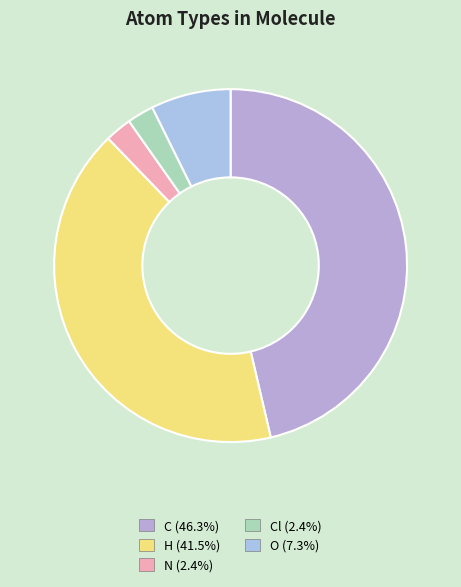

How many slices are in this pie chart?

5